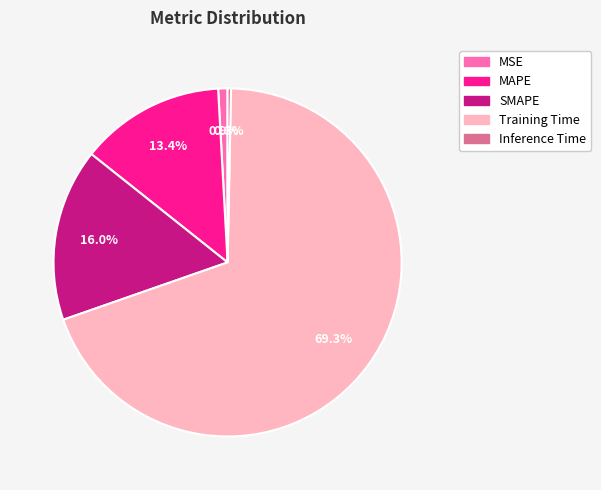

What percentage is the SMAPE slice, to the nearest percent?

16%